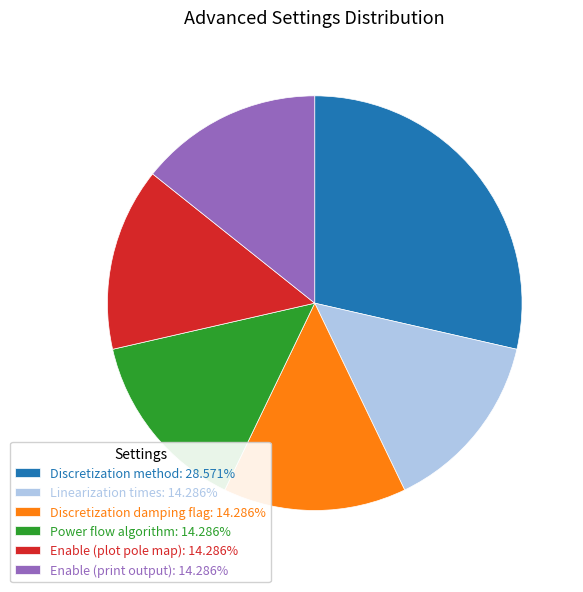

Combined, do Discretization damping flag: 14.286% and Enable (print output): 14.286% account for over 50%?

No